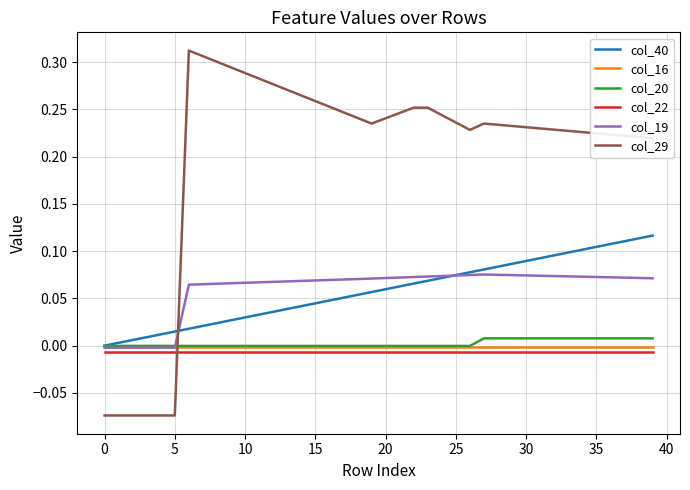

Which series has the largest total across all categories?

col_29